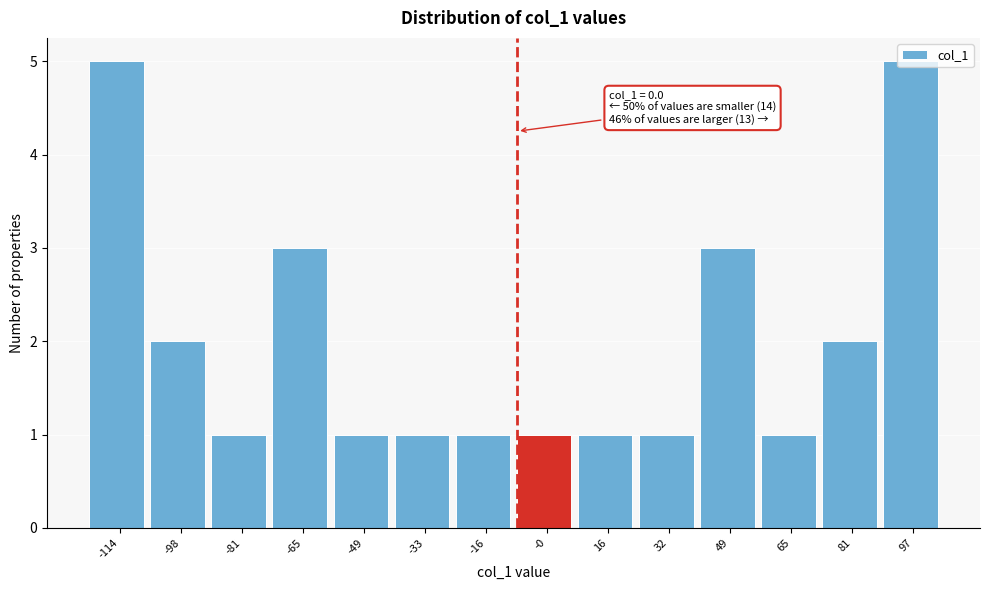

What is the maximum value shown in the chart?

5